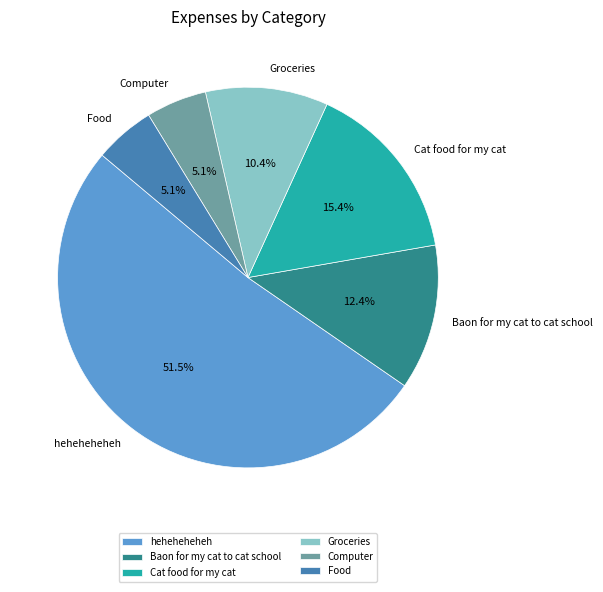

To the nearest percent, what portion does Baon for my cat to cat school represent?

12%